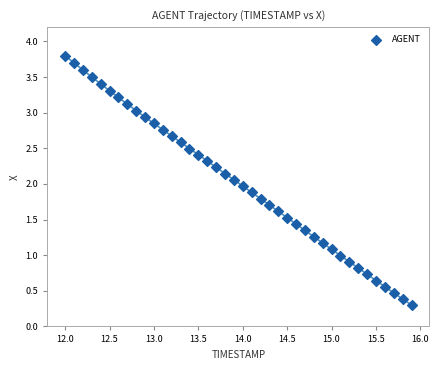

What is the range of X values (max minus min)?

3.9